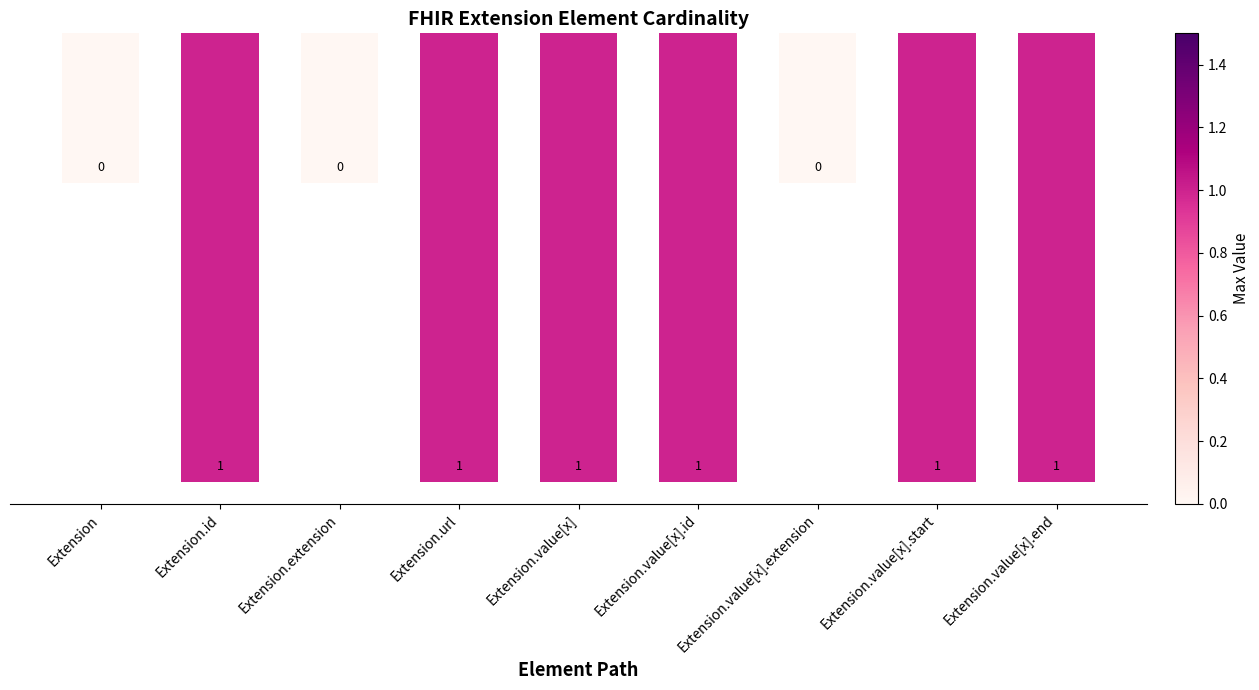

Which label corresponds to the largest value in the chart?

Extension